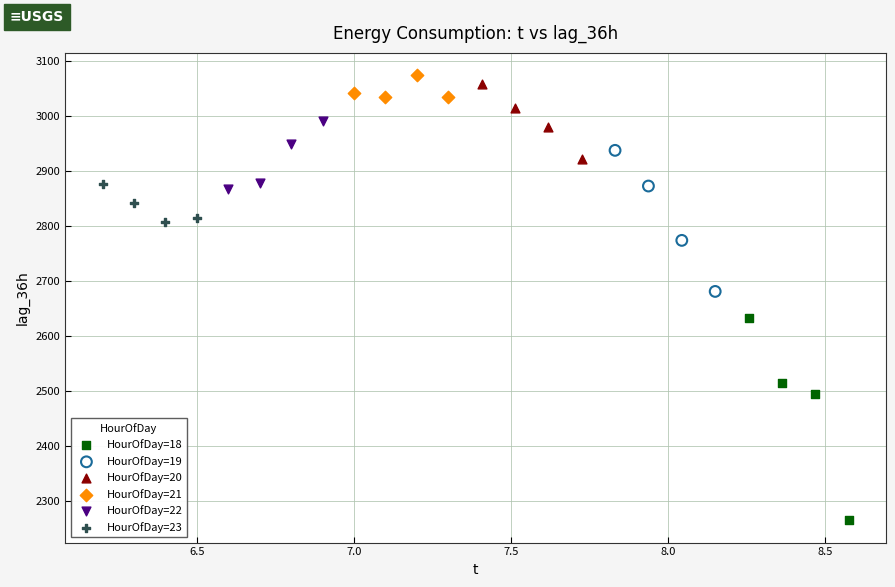

Which series has the largest Y range (max minus min)?

HourOfDay=18